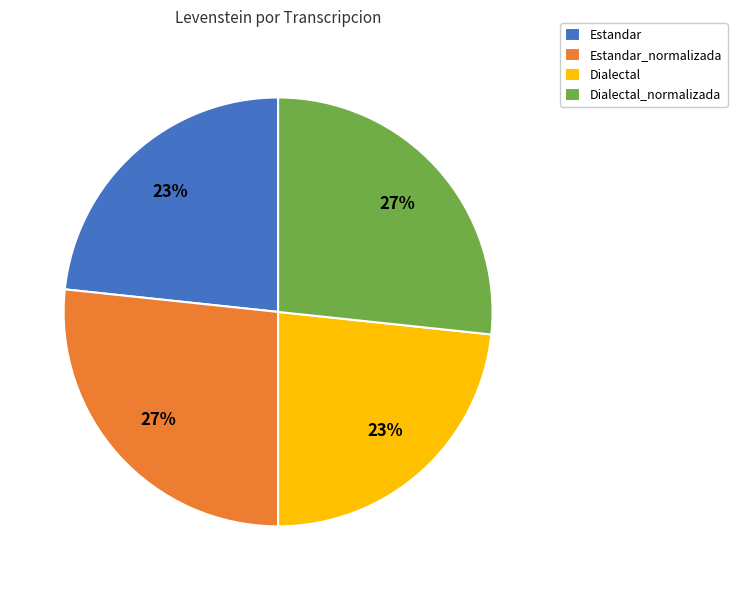

Is it true that Dialectal is 23% of the pie?

True